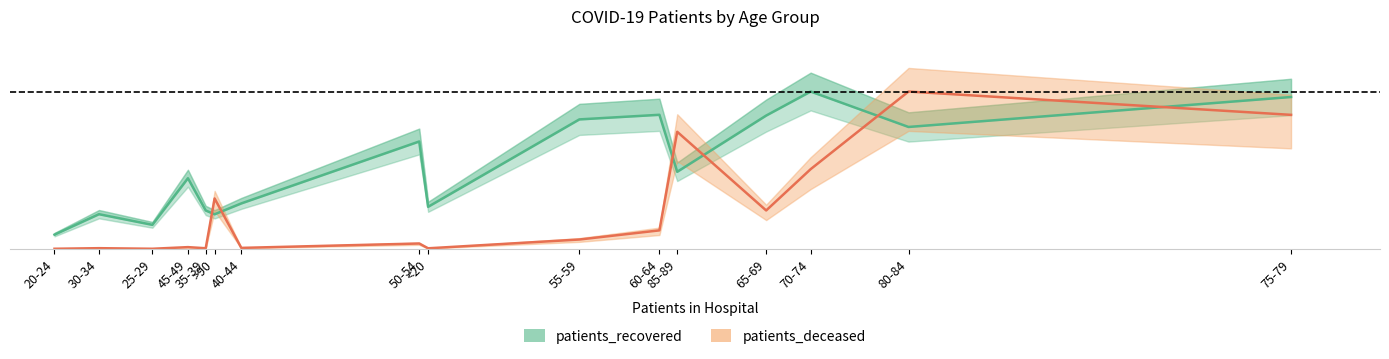

How many series are shown in this chart?

2